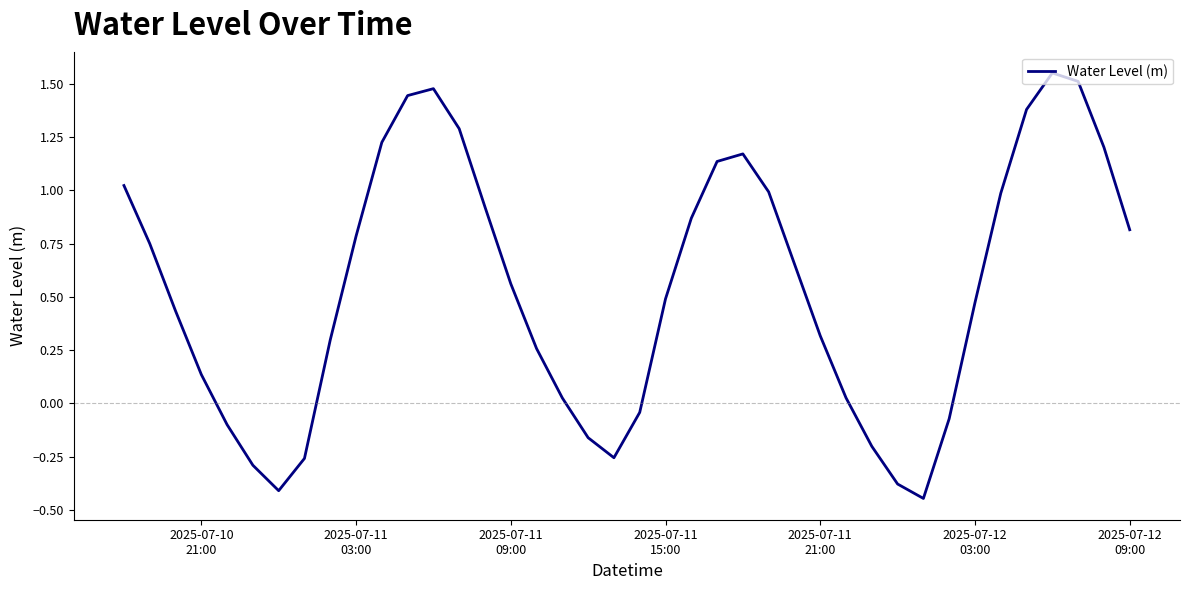

What is the difference between the maximum and minimum values?

2.0